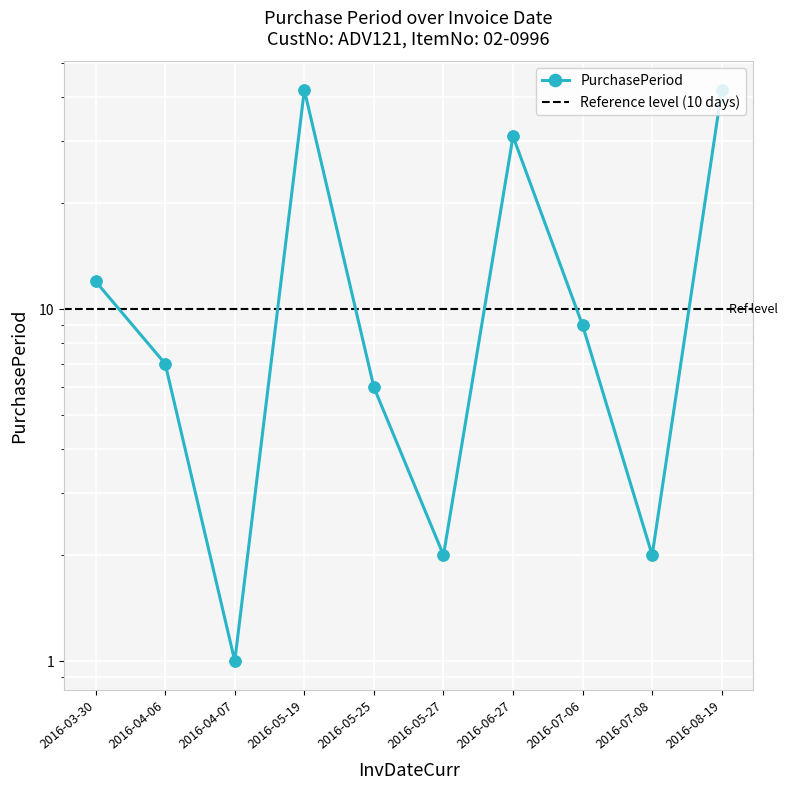

Approximately how many times larger is the value at 2016-04-07 compared to 2016-03-30?

0.1